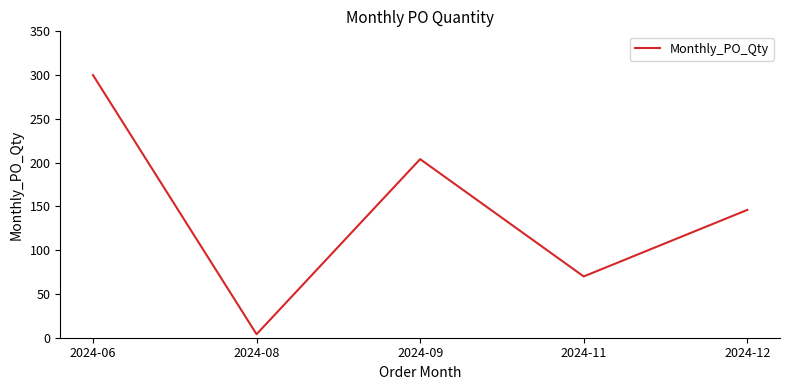

Which label corresponds to the smallest value in the chart?

2024-08